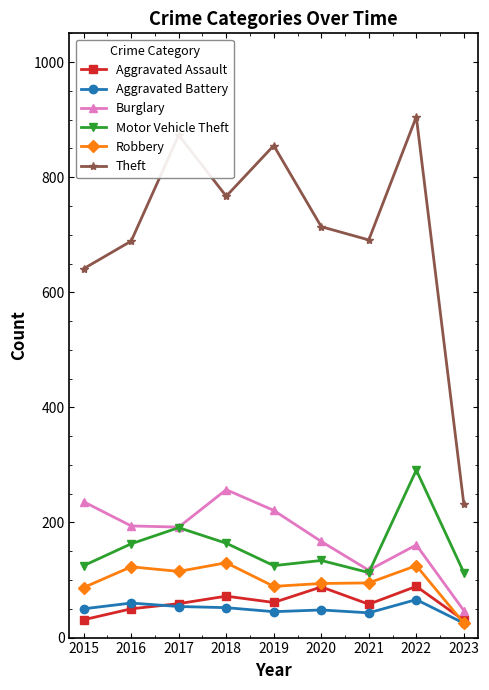

True or false: Theft and Aggravated Assault cross at least once.

False